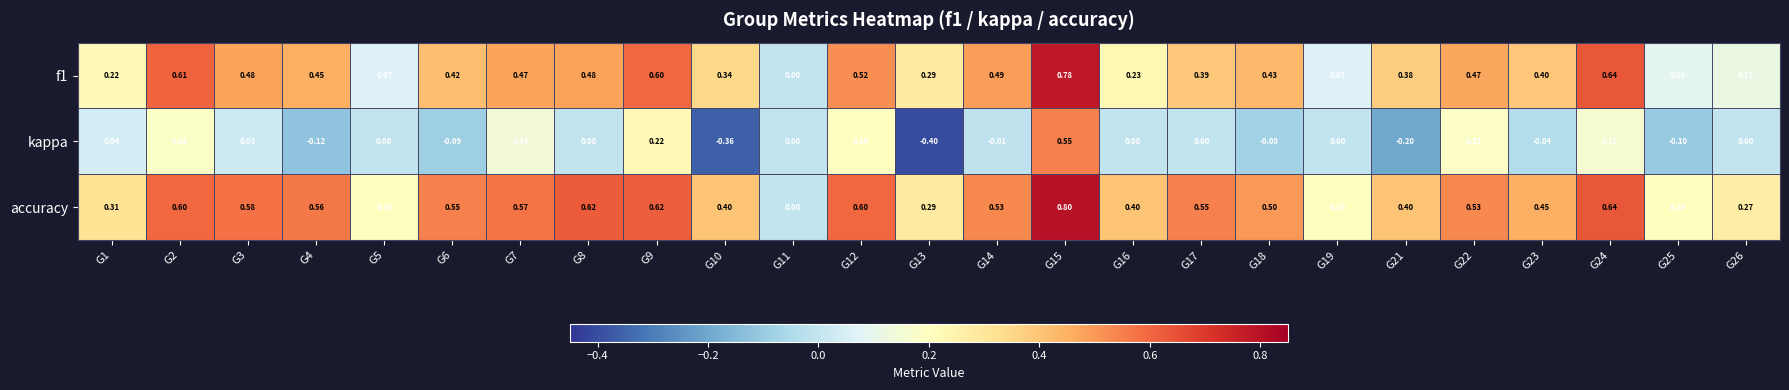

Which series changed the most between G6 and G21?

accuracy